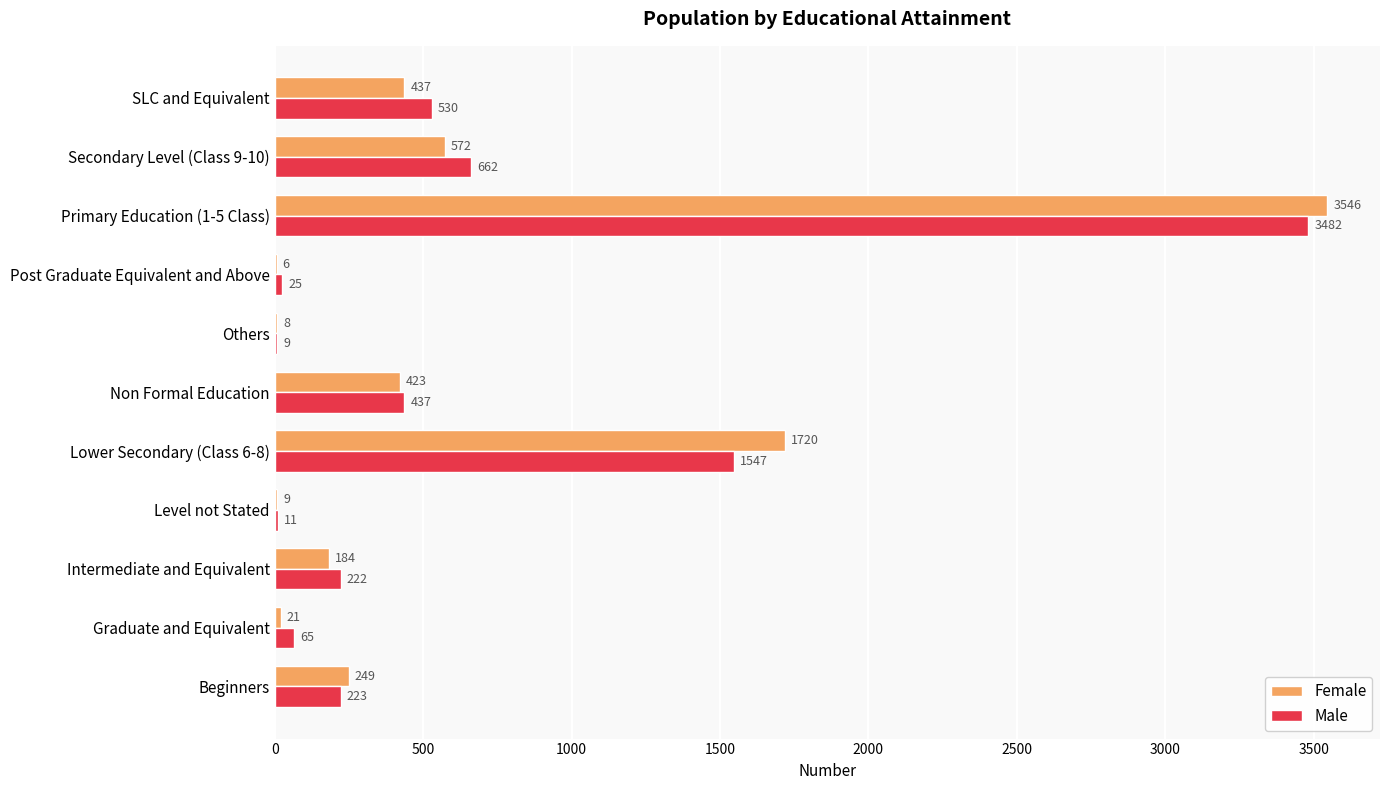

At which label is Female closest to 1776?

Lower Secondary (Class 6-8)